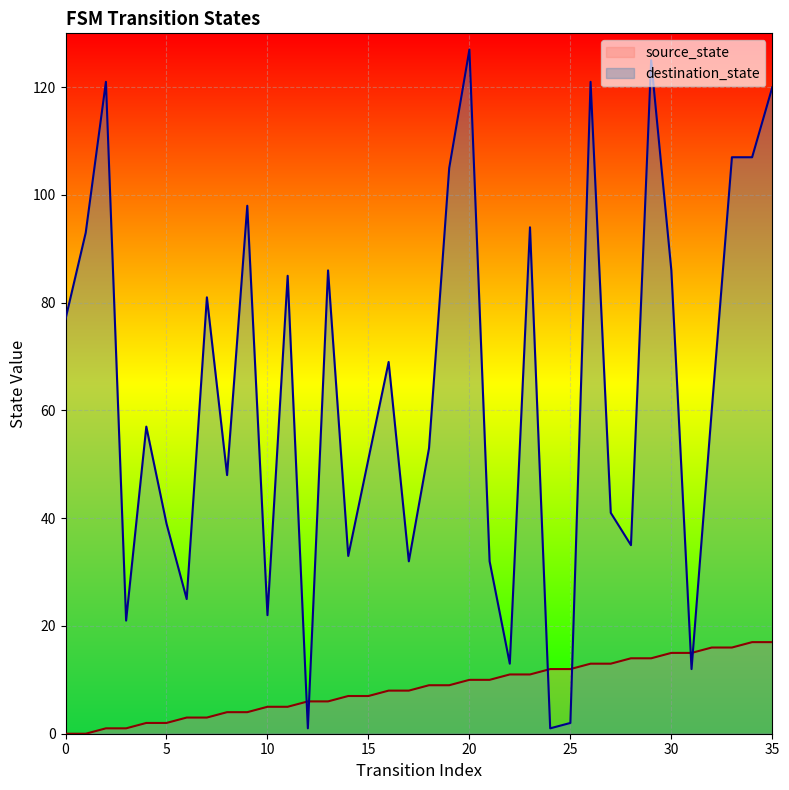

What value does the destination_state series have at 1, to the nearest 50?

100